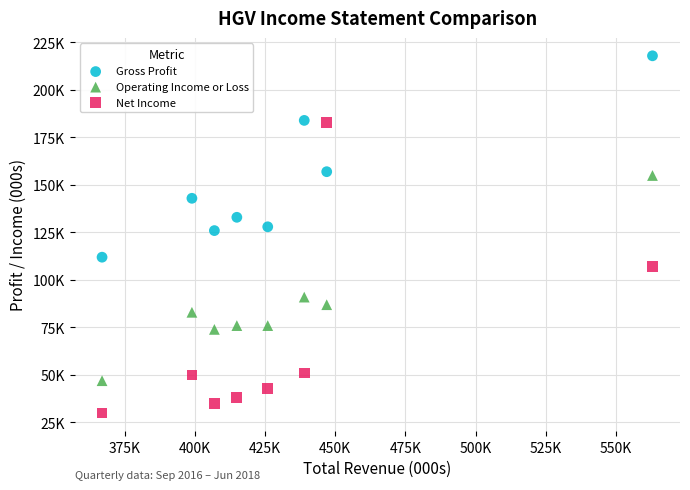

What are all the series names shown in the legend?

Gross Profit, Operating Income or Loss, Net Income